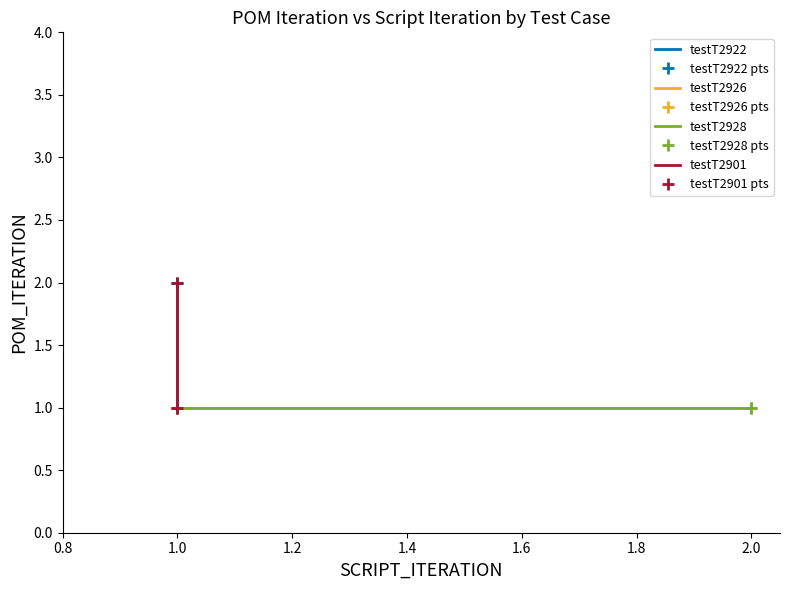

What is the sum of all testT2928 values?

2